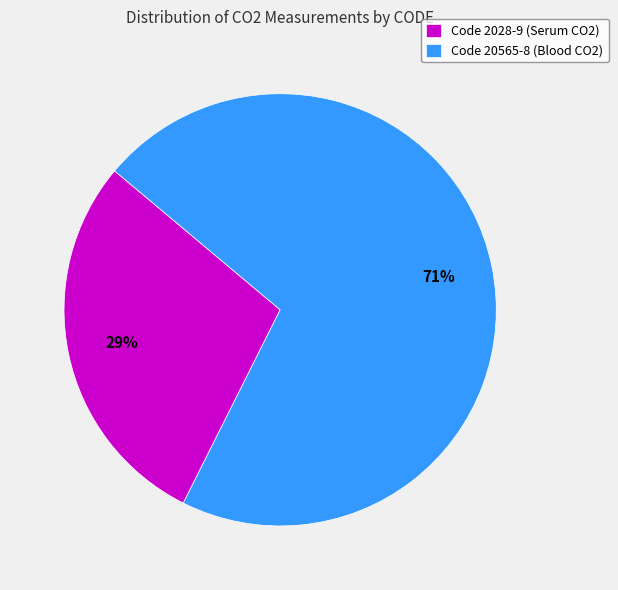

To the nearest percent, what is the average slice percentage?

50%